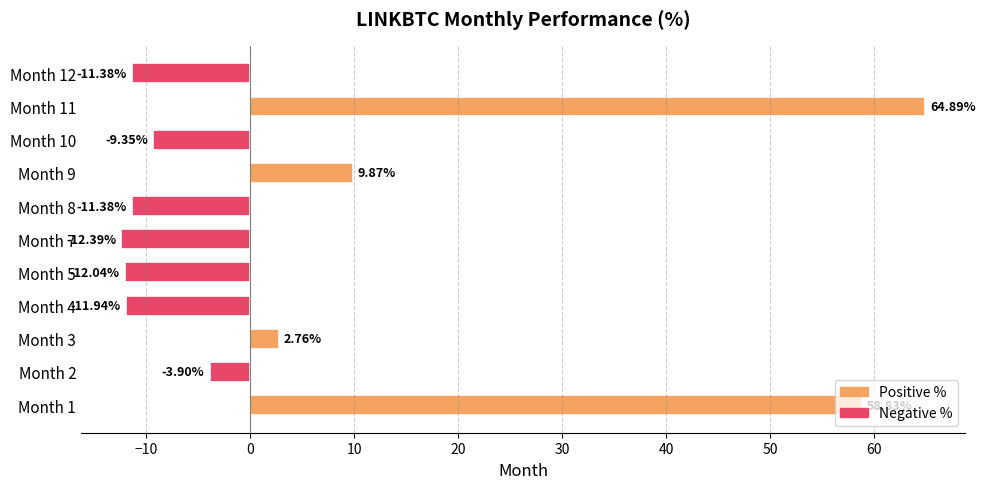

Which label corresponds to the largest value in the chart?

Month 11